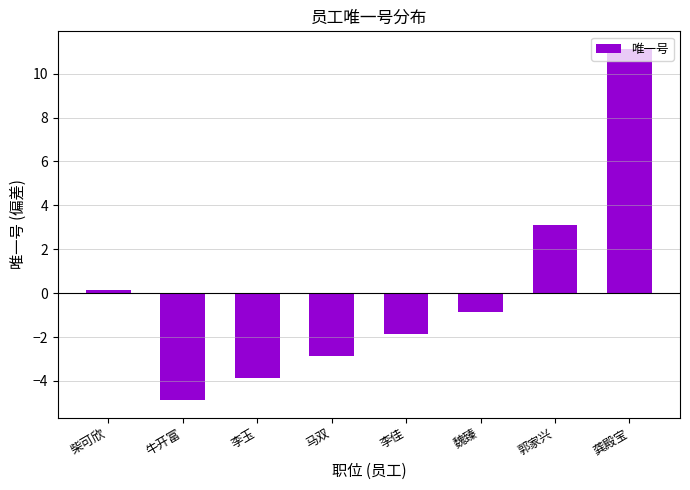

List the labels in order of value, smallest first.

牛开富, 李玉, 马双, 李佳, 魏臻, 柴可欣, 郭家兴, 龚殿宝